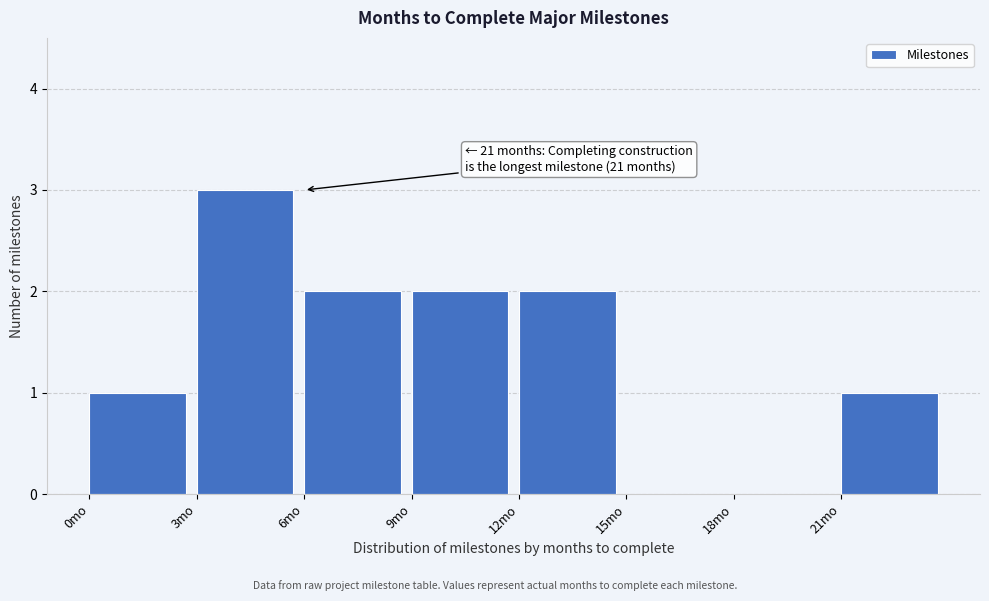

Which range on the x-axis has the tallest bar?

3 to 6